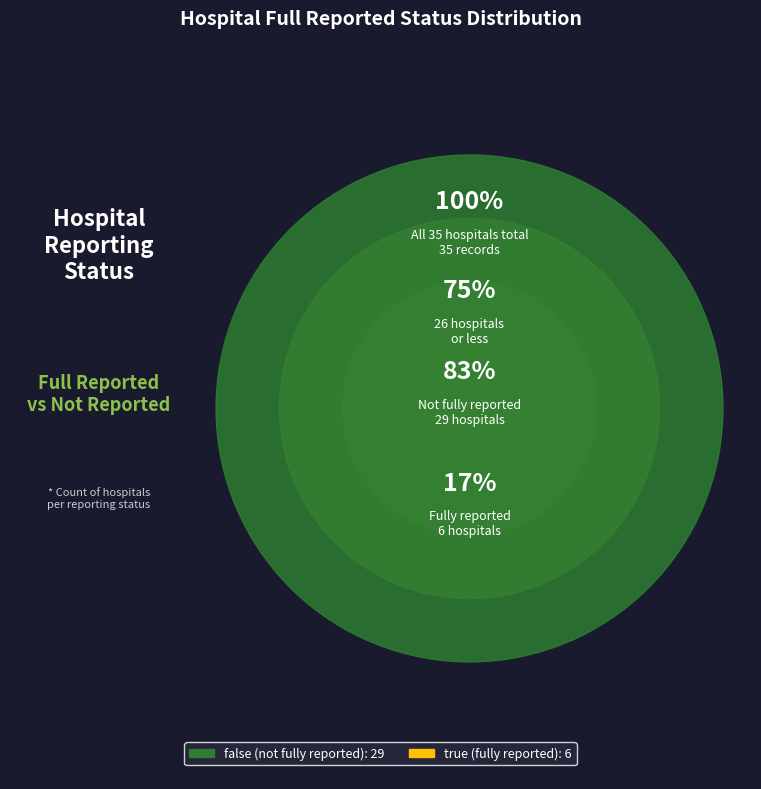

The true slice represents 9% of the pie. True or false?

False